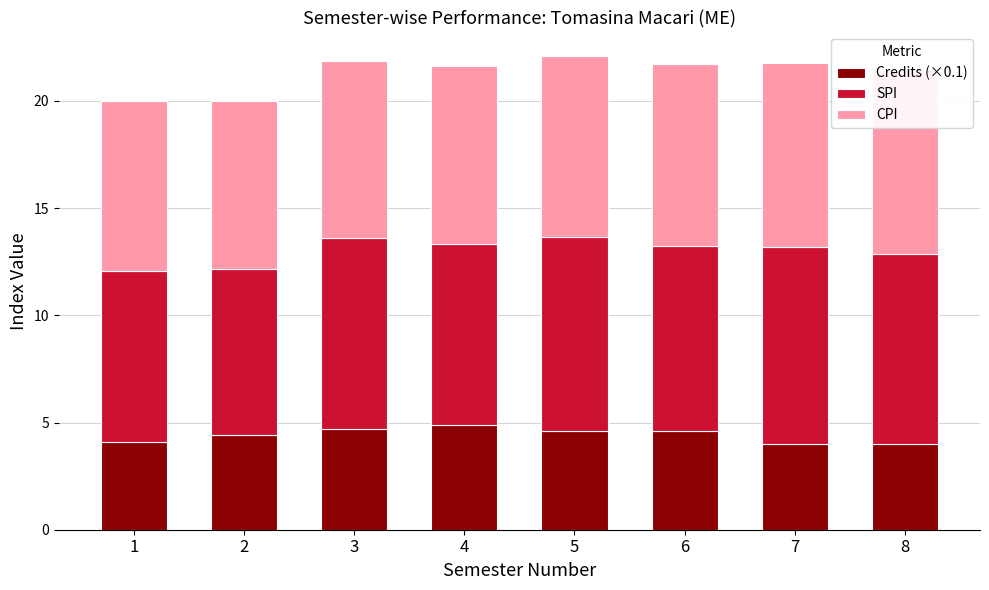

Which category has the highest value in the SPI series?

7